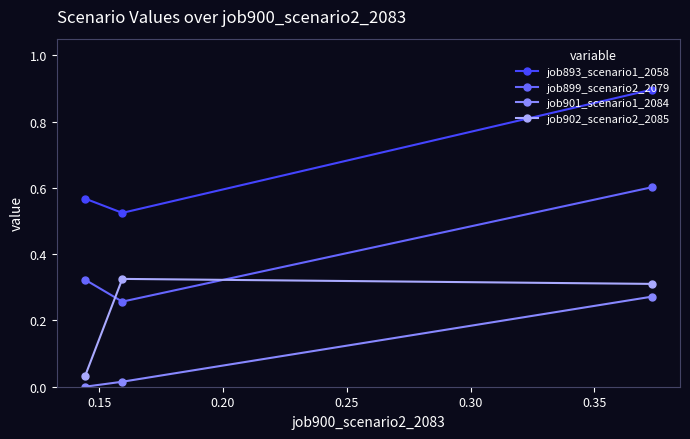

At how many categories does at least one series exceed 0?

3